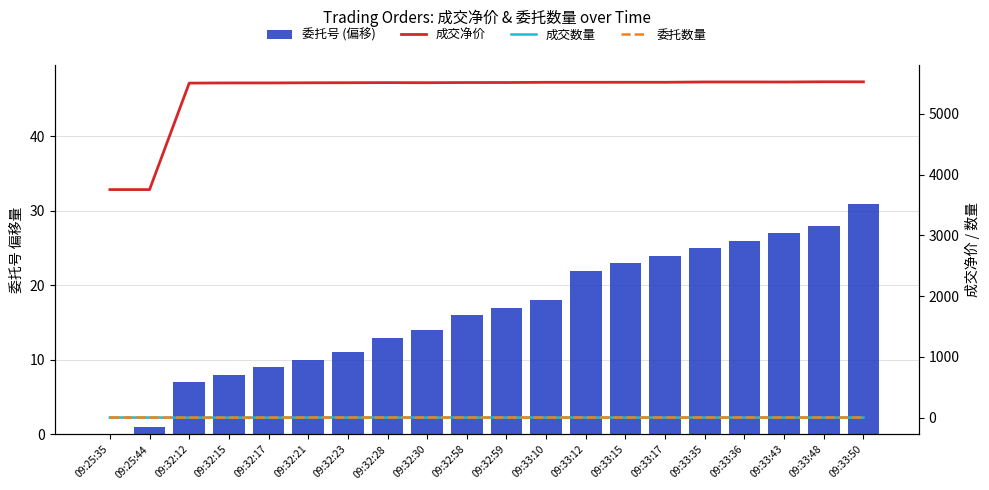

Reading right to left, transcribe all the data shown in this chart.

委托号 (偏移): 31.0	28.0	27.0	26.0	25.0	24.0	23.0	22.0	18.0	17.0	16.0	14.0	13.0	11.0	10.0	9.0	8.0	7.0	1.0	0.0
成交净价: 5526.2	5526.8	5523.2	5524.1	5523.9	5518.8	5518.8	5518.2	5518.2	5514.8	5514.4	5511.7	5513.1	5511.6	5510.4	5508.0	5507.8	5505.0	3753.0	3753.0
成交数量: 2.0	2.0	2.0	2.0	2.0	2.0	2.0	2.0	2.0	2.0	2.0	2.0	2.0	2.0	2.0	1.0	1.0	1.0	2.0	2.0
委托数量: 2.0	2.0	2.0	2.0	2.0	2.0	2.0	2.0	2.0	2.0	2.0	2.0	2.0	2.0	2.0	1.0	1.0	1.0	2.0	2.0